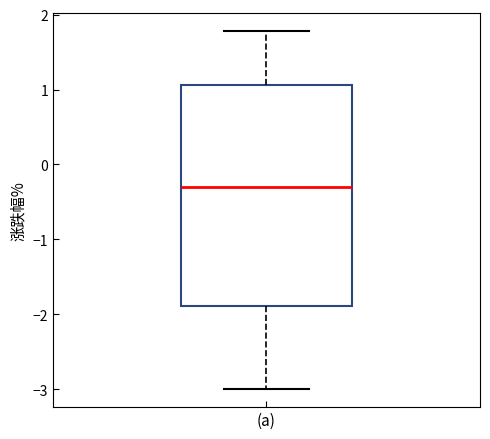

Read this box plot against the y-axis: the position of the median line, the range covered by the box, and the ends of both whiskers. The values are not printed on the chart, so give them approximately, as read against the axis.

median -0.3, box -1.9 to 1.1, whiskers -3.0 to 1.8